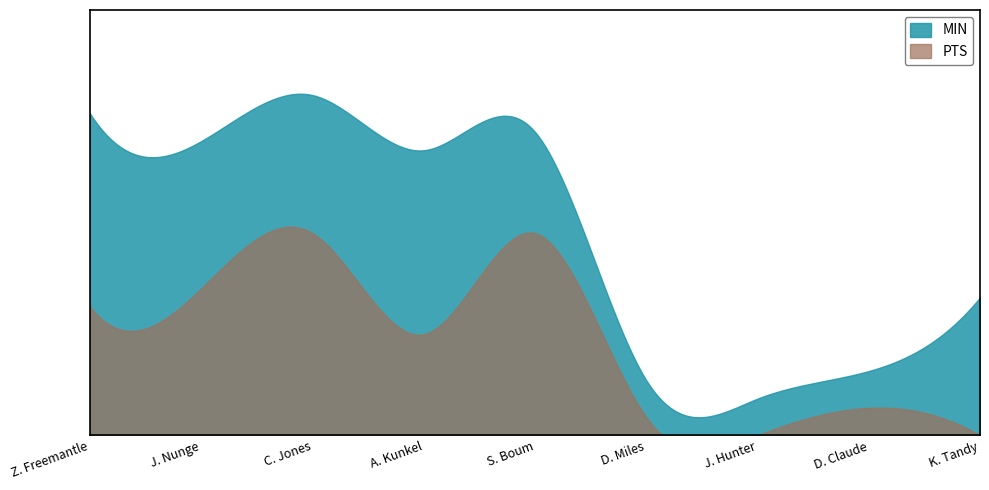

Between Z. Freemantle and K. Tandy, which series saw the biggest shift?

MIN